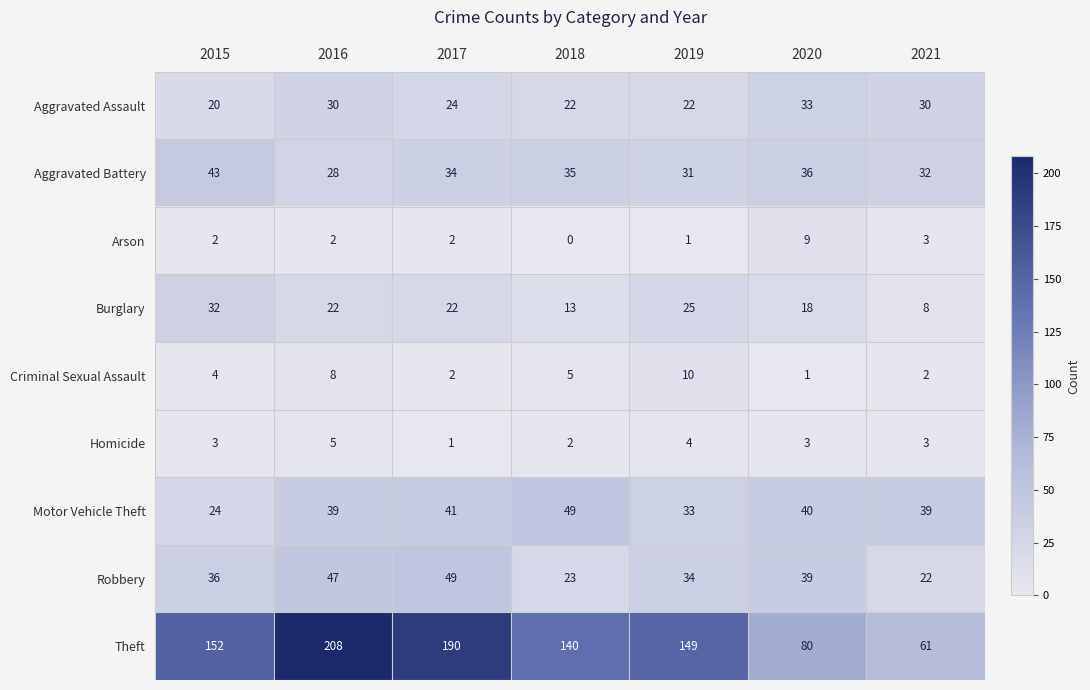

At 2018, list the series in order from largest to smallest.

Theft, Motor Vehicle Theft, Aggravated Battery, Robbery, Aggravated Assault, Burglary, Criminal Sexual Assault, Homicide, Arson